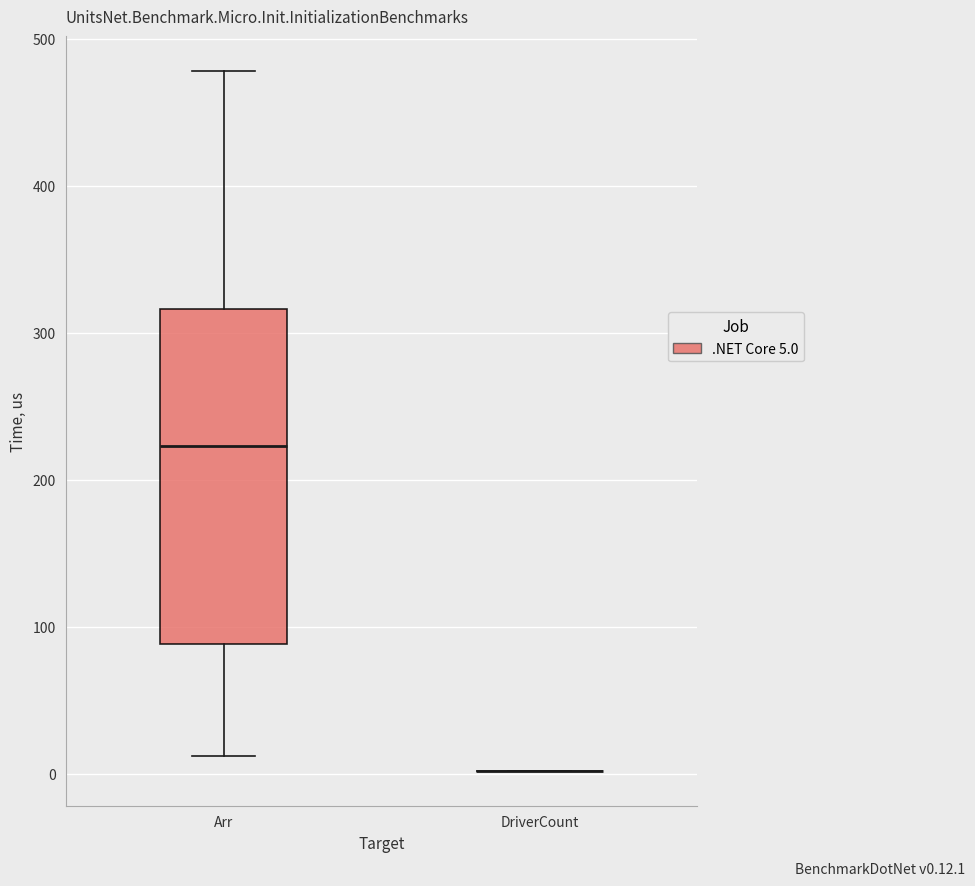

Reading left to right, transcribe this box plot: for each box, give where its median line is, the range the box spans, and where its two whiskers end, as read against the y-axis. The values are not printed on the chart, so give them approximately, as read against the axis.

Arr: median 220, box 90 to 320, whiskers 10 to 480
DriverCount: box collapsed to a line at 0, whiskers 0 to 0